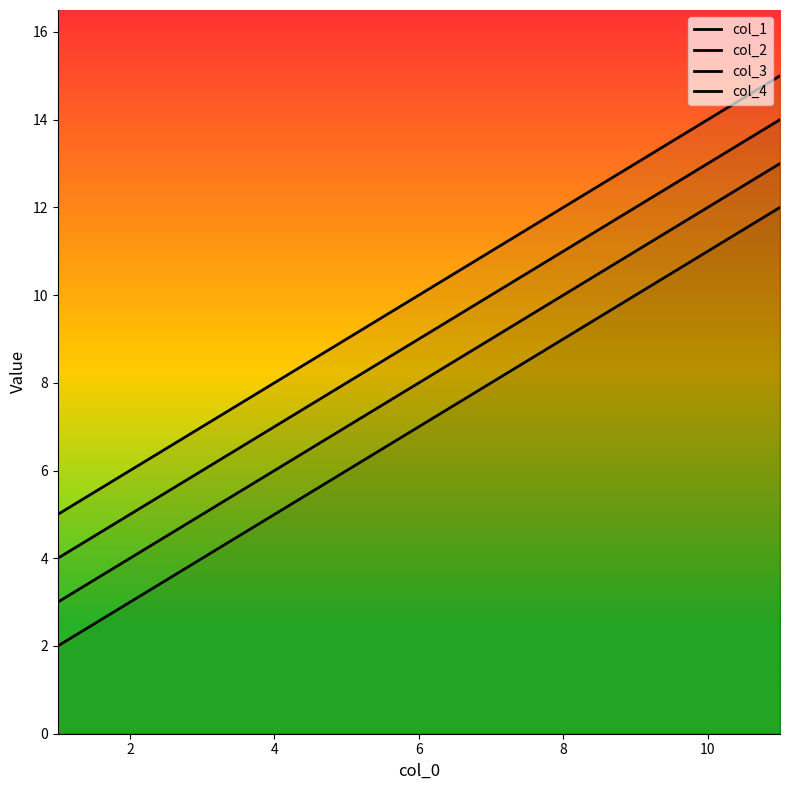

Reading left to right, extract all data points from this chart.

col_1: 2	7	12
col_2: 3	8	13
col_3: 4	9	14
col_4: 5	10	15